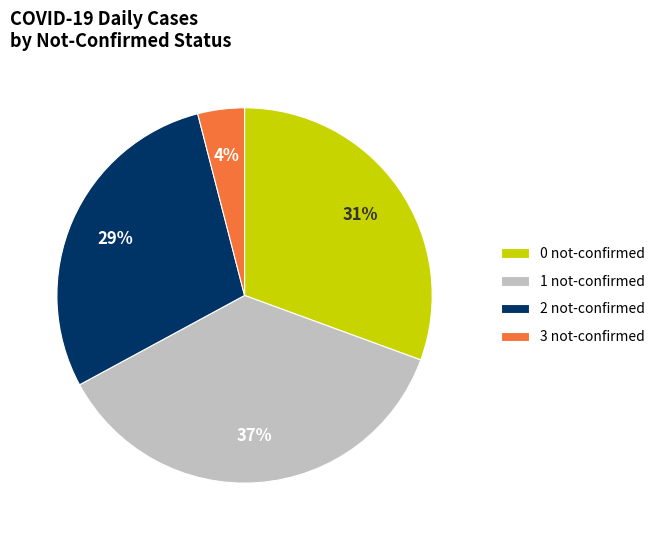

Which has a higher value, 0 not-confirmed or 1 not-confirmed?

1 not-confirmed